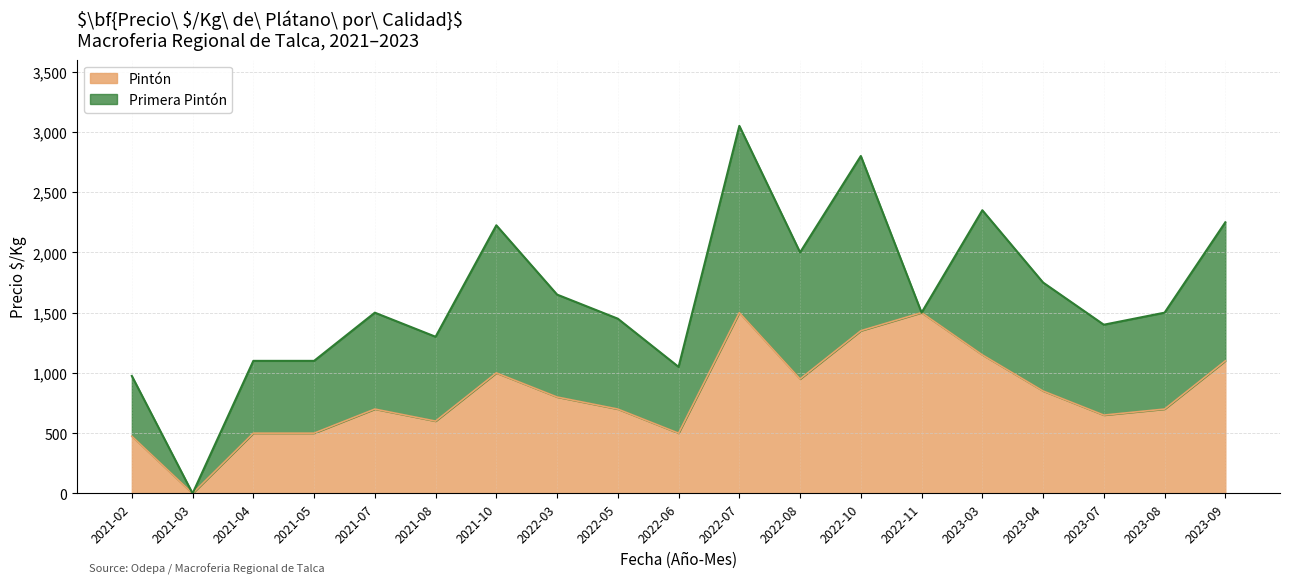

Where is the data nearest to the value 750?

2021-07